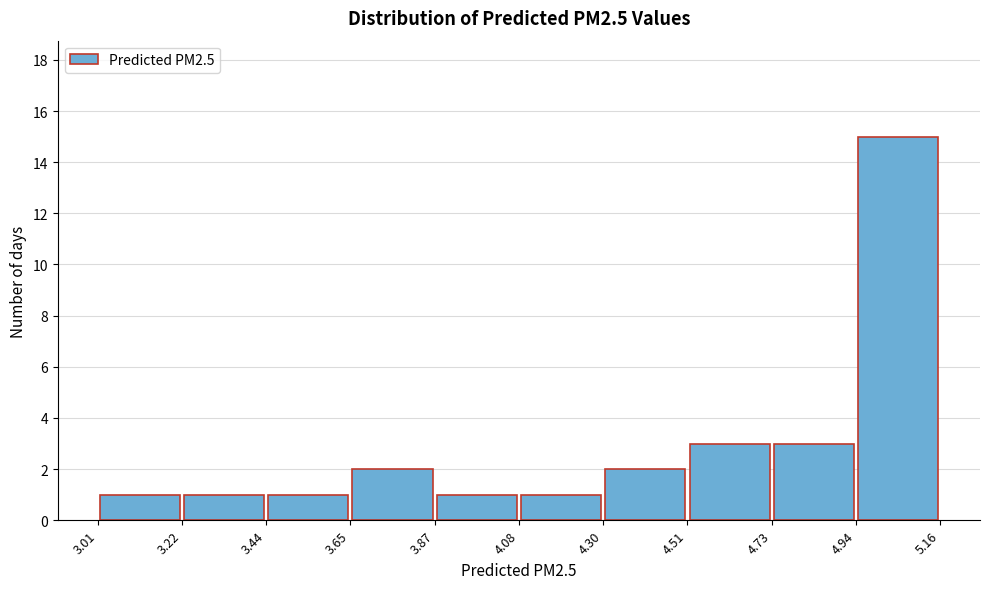

What is the height of the bar covering 3.65 to 3.87 on the x-axis? The values are not printed on the chart, so give them approximately, as read against the axis.

2